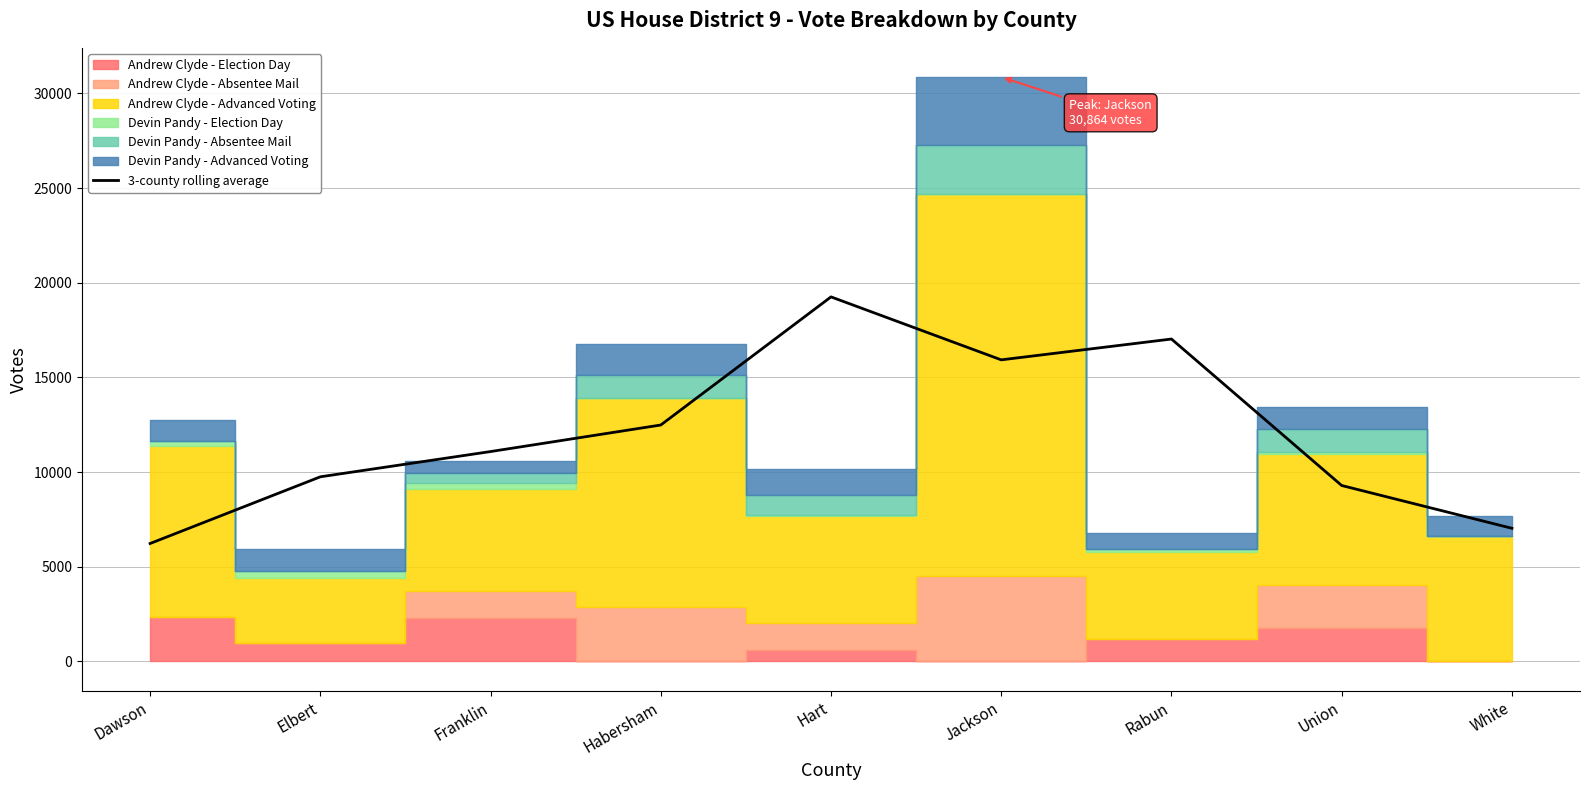

True or false: the data shows 9622.7 at Rabun.

False